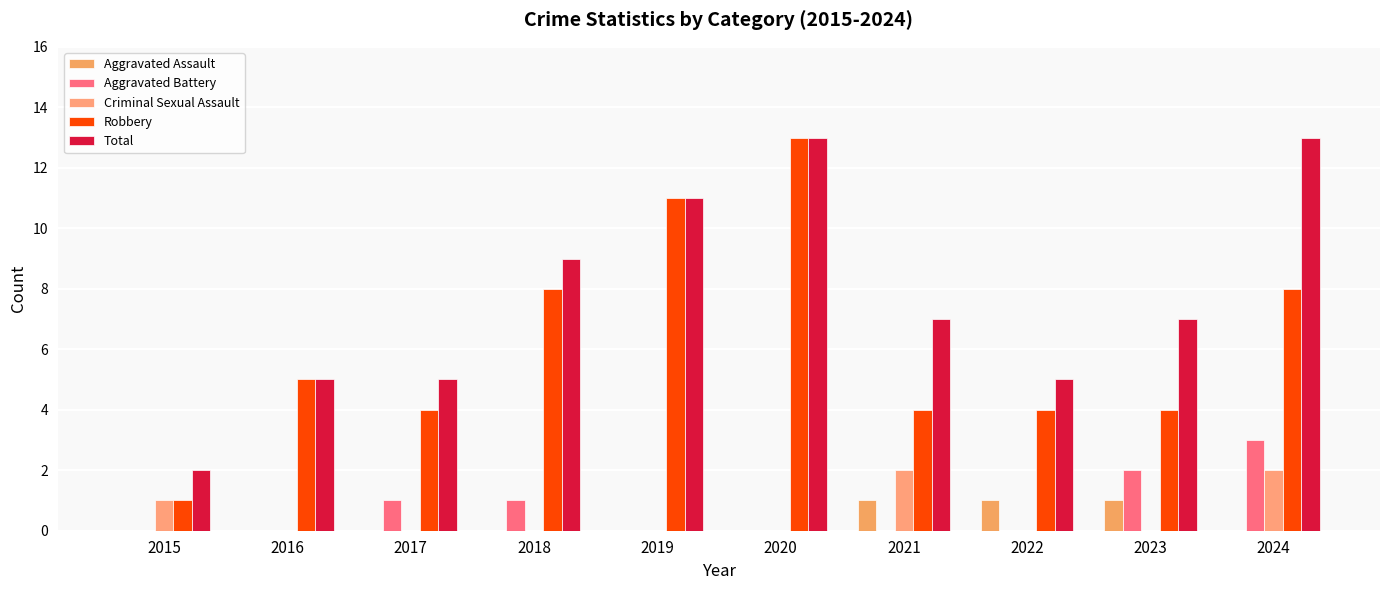

How many distinct data groups are displayed?

5